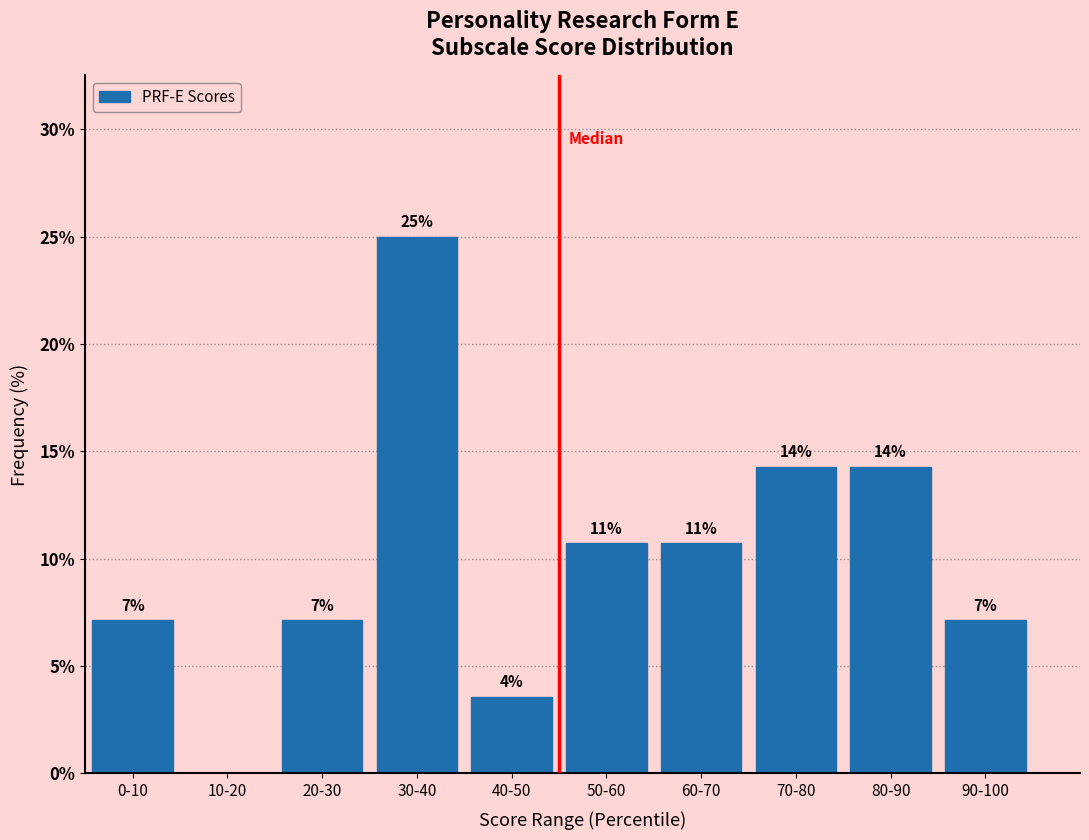

Are the bars horizontal?

No